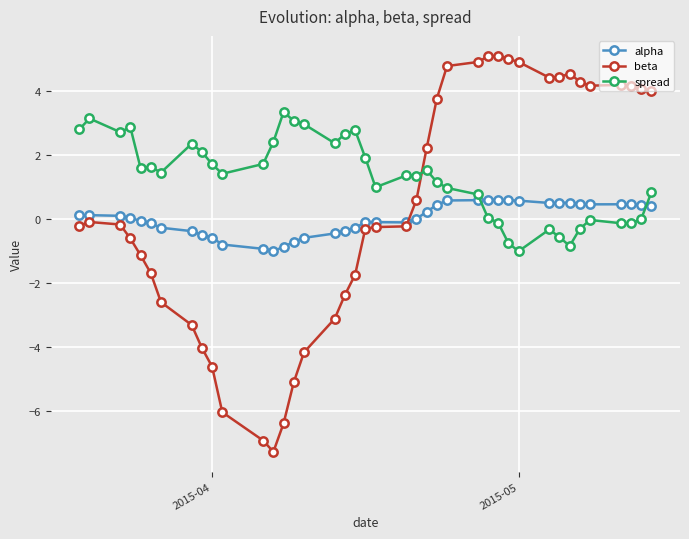

What is the smallest value displayed?

-7.3